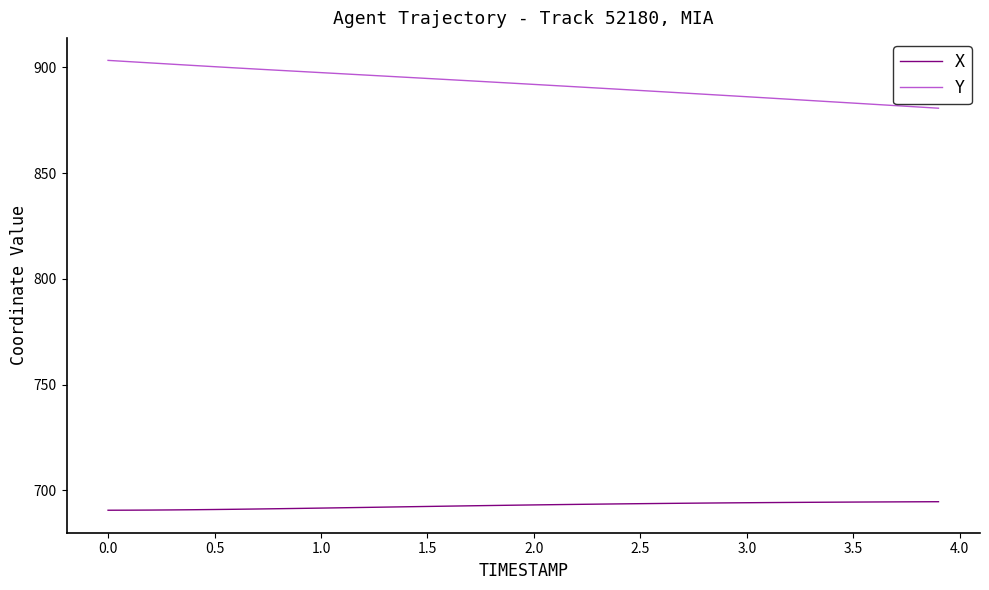

Is this an area chart (filled region under the line)?

No